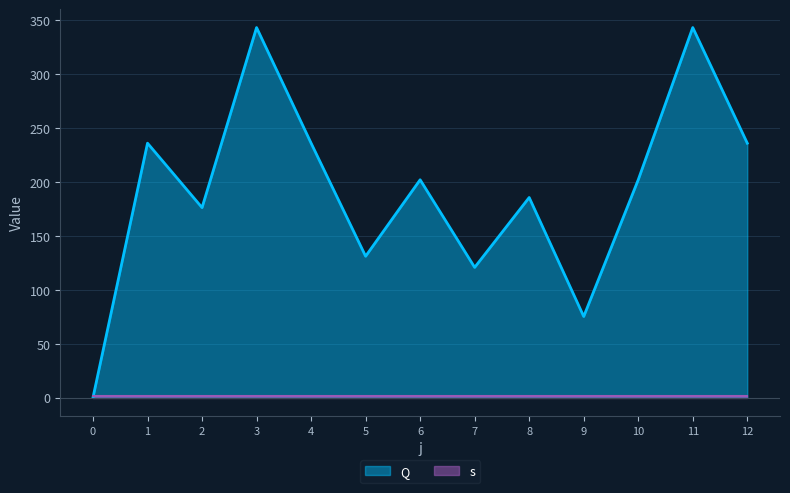

Reading left to right, extract all data points from this chart.

0.0	236.1	176.3	343.4	236.1	131.1	202.1	120.8	185.6	75.2	202.1	343.4	236.1